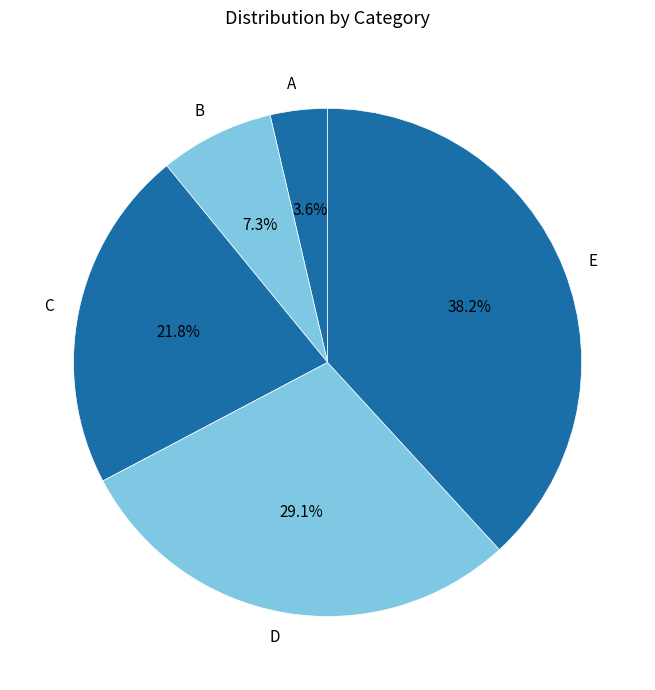

To the nearest percent, what is the difference between the A and B slice percentages?

4%